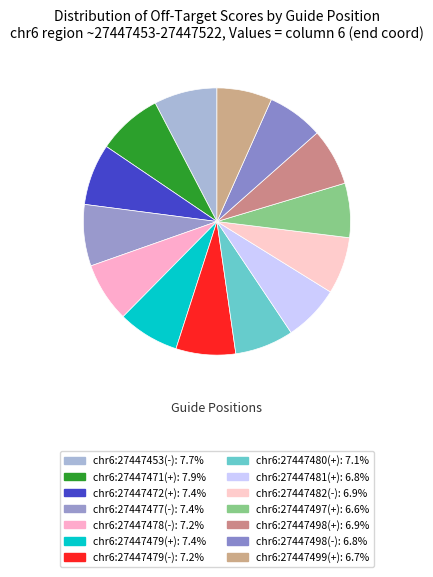

Rank the categories by value from highest to lowest.

chr6:27447471(+), chr6:27447453(-), chr6:27447472(+), chr6:27447477(-), chr6:27447479(+), chr6:27447478(-), chr6:27447479(-), chr6:27447480(+), chr6:27447482(-), chr6:27447498(+), chr6:27447481(+), chr6:27447498(-), chr6:27447499(+), chr6:27447497(+)